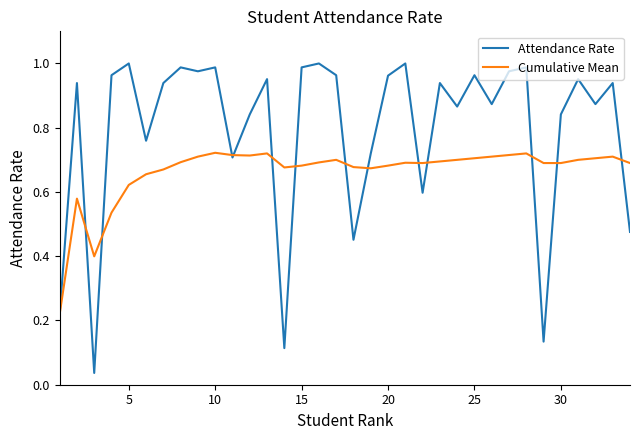

Which series has the largest total across all categories?

Attendance Rate